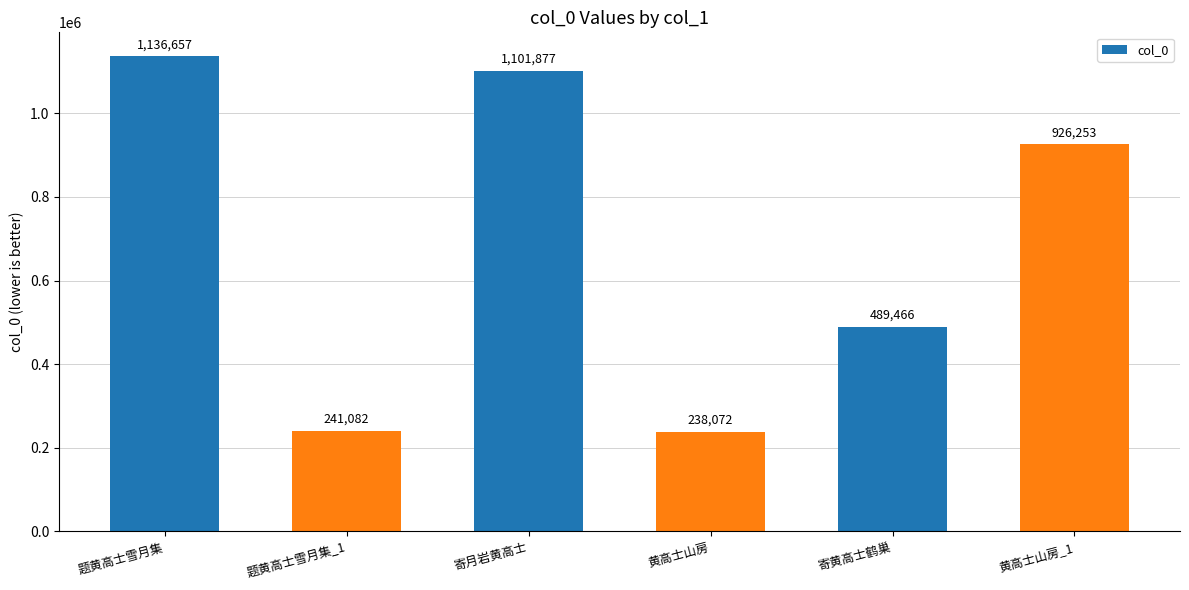

Are the bars horizontal?

No